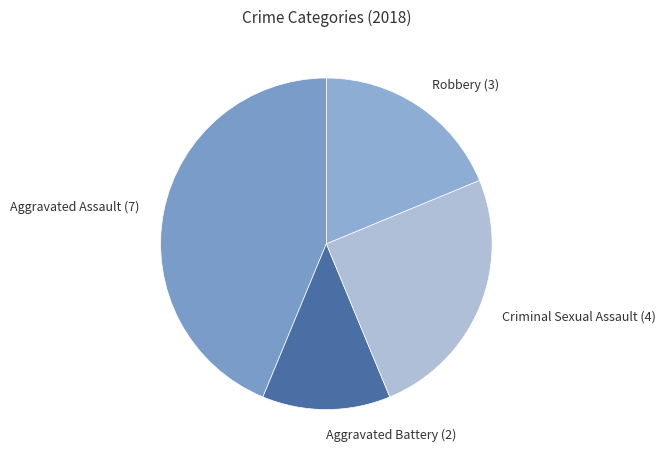

Is it true that Aggravated Assault (7) is 49% of the pie?

False